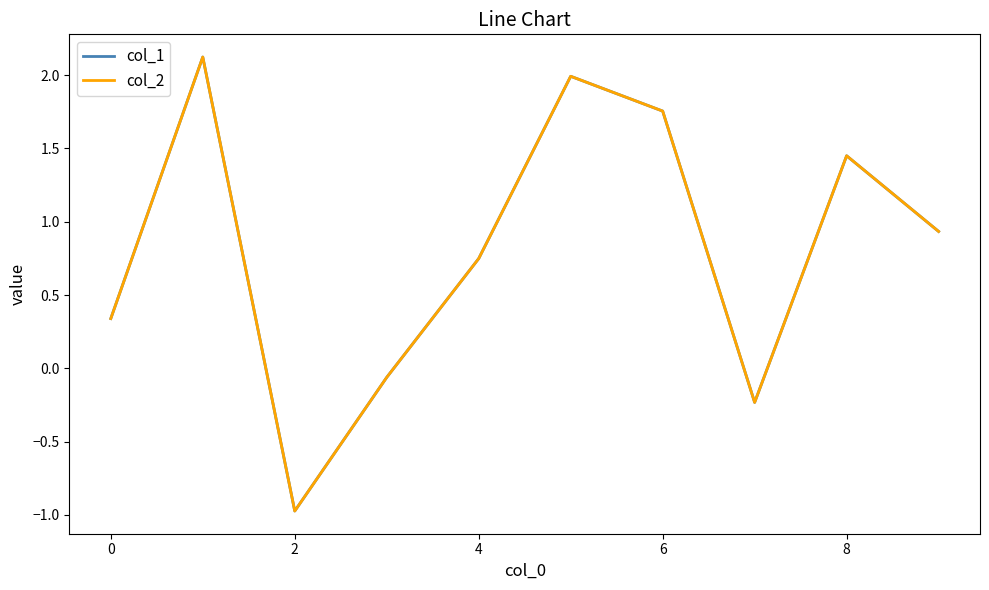

How many negative values does the col_2 series have?

3